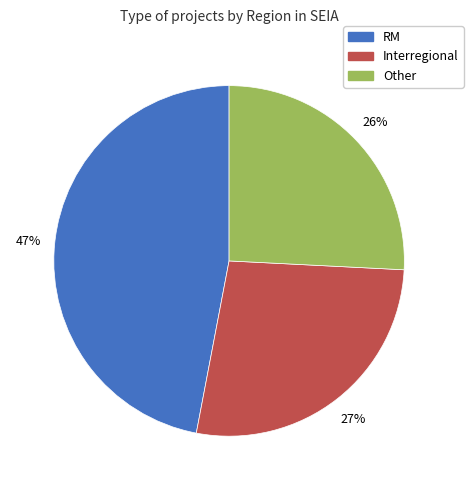

Which has a higher value, Interregional or RM?

RM